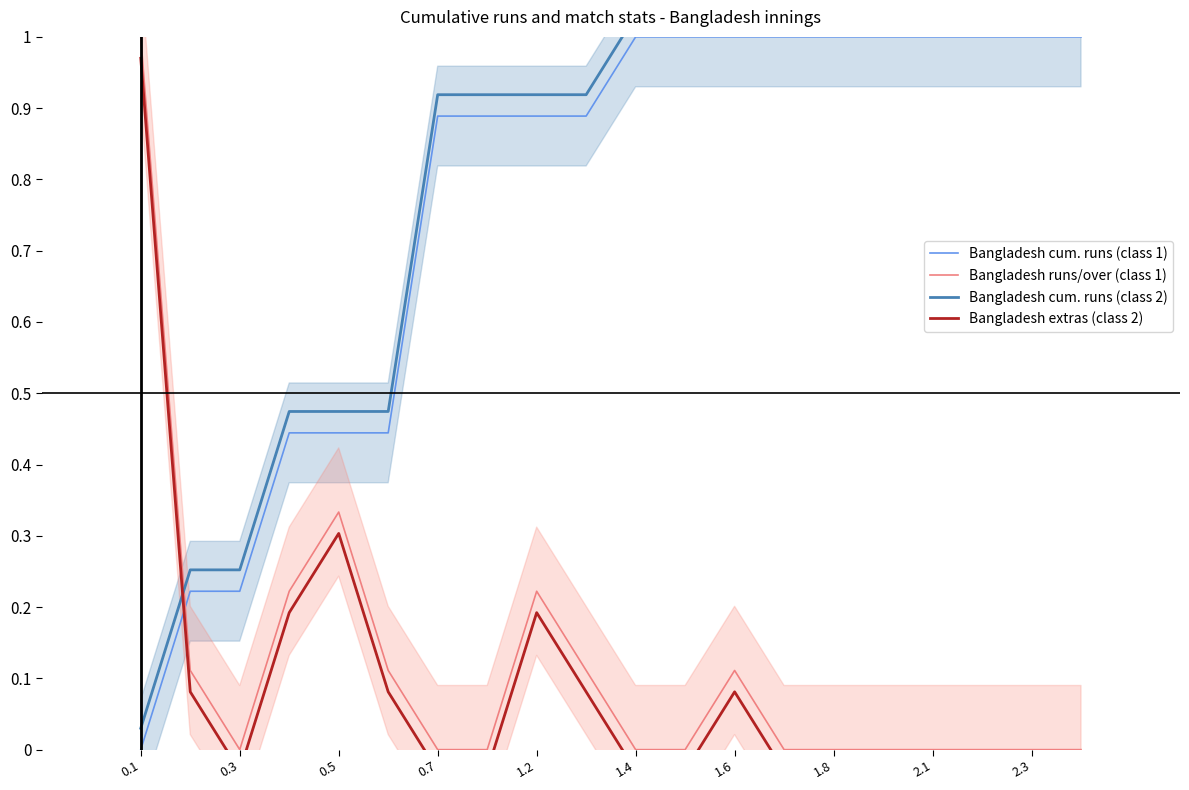

What is the difference between the second highest and second lowest values in the Bangladesh runs/over (class 1) series?

0.3